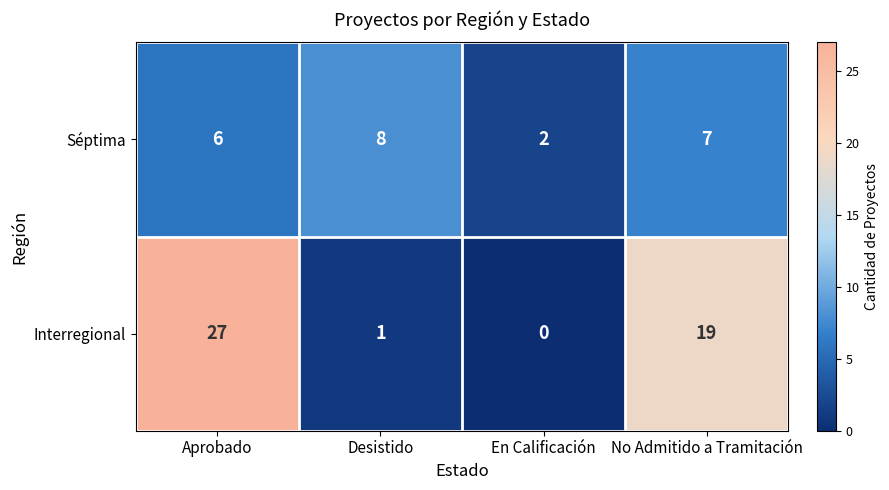

Rank the series at No Admitido a Tramitación from highest to lowest value.

Interregional, Séptima